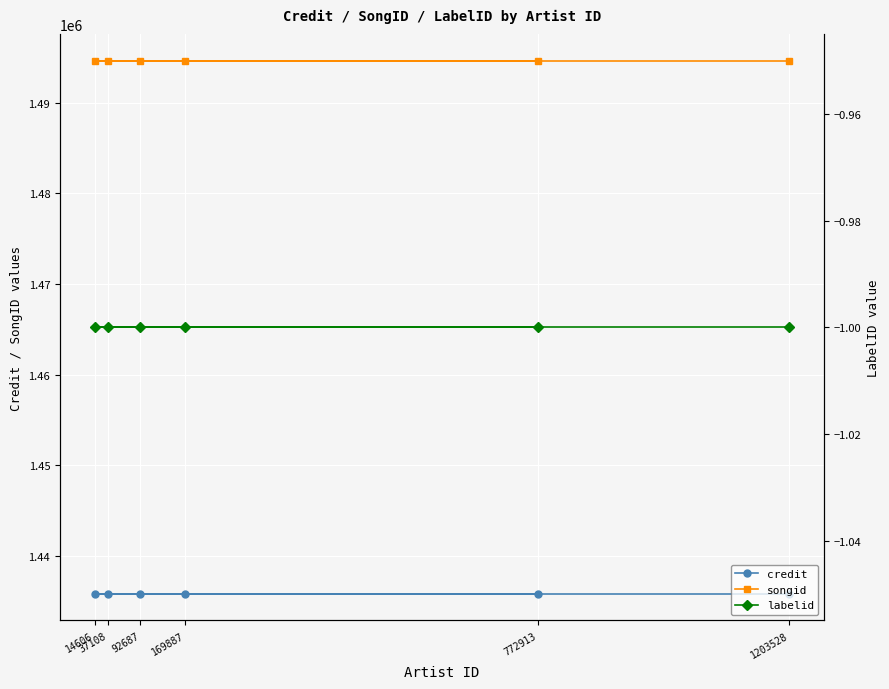

List the labels in order of credit value, largest first.

37108, 92687, 772913, 14606, 169887, 1203528